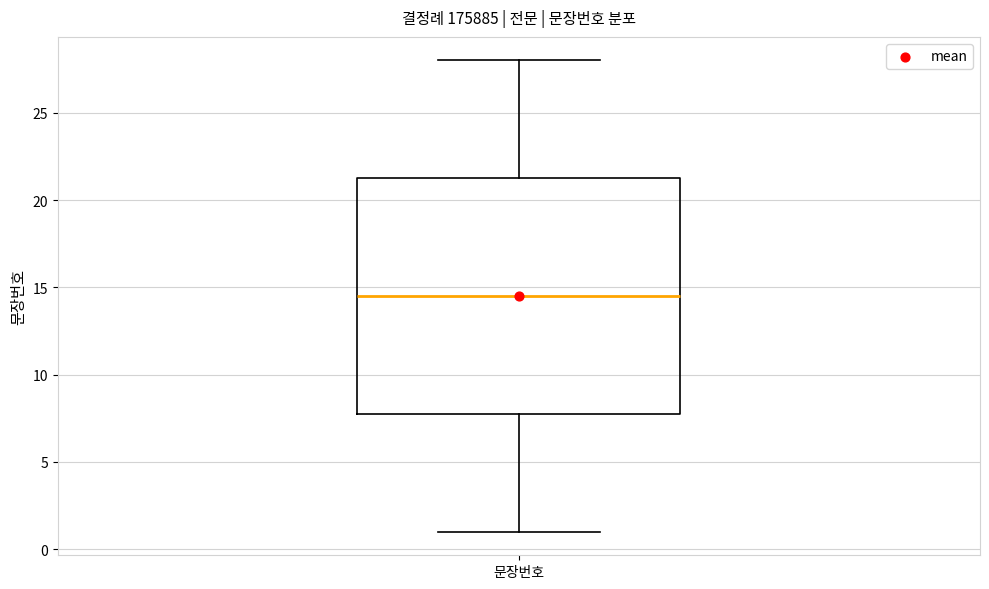

Read this box plot against the y-axis: the position of the median line, the range covered by the box, and the ends of both whiskers. The values are not printed on the chart, so give them approximately, as read against the axis.

median 14.5, box 8.0 to 21.5, whiskers 1.0 to 28.0